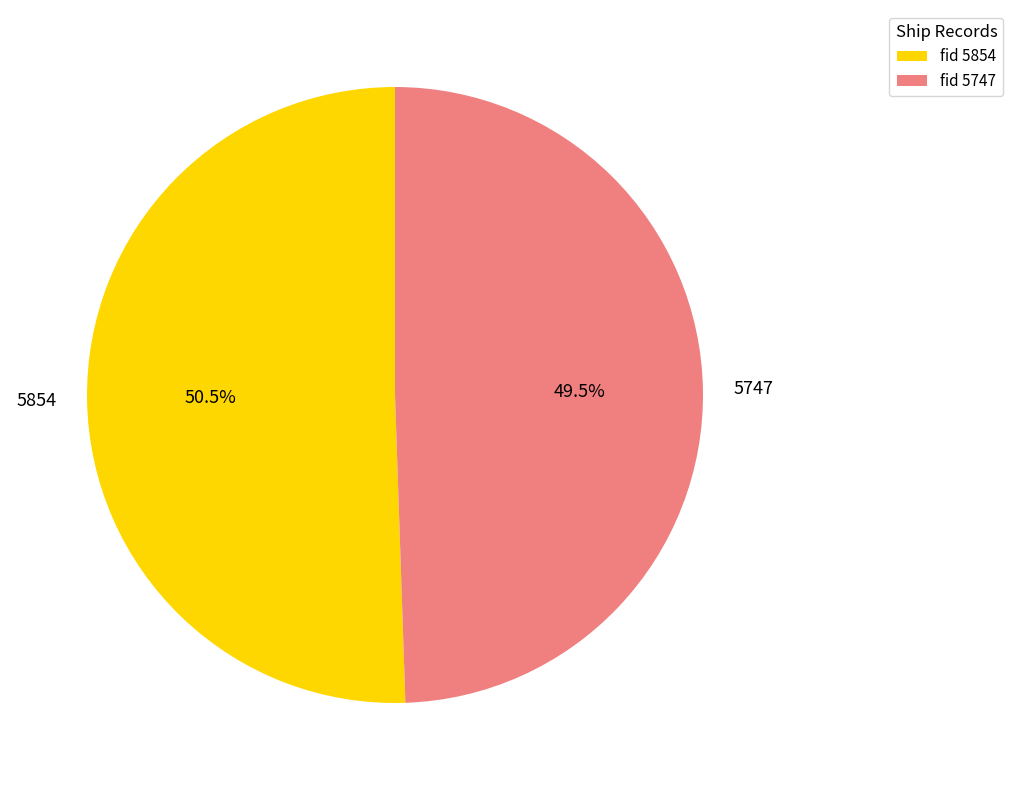

What percentage do 5747 and 5854 together represent?

100.0%